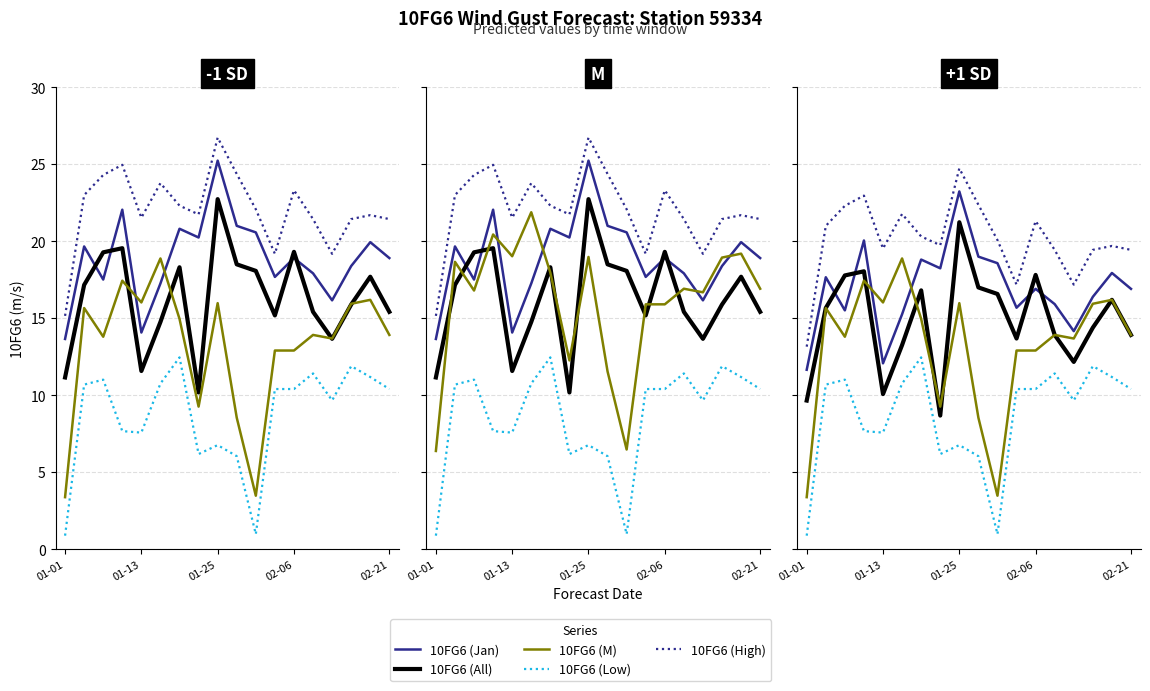

True or false: 10FG6 (High) has more than 0 points higher than both neighbors.

True